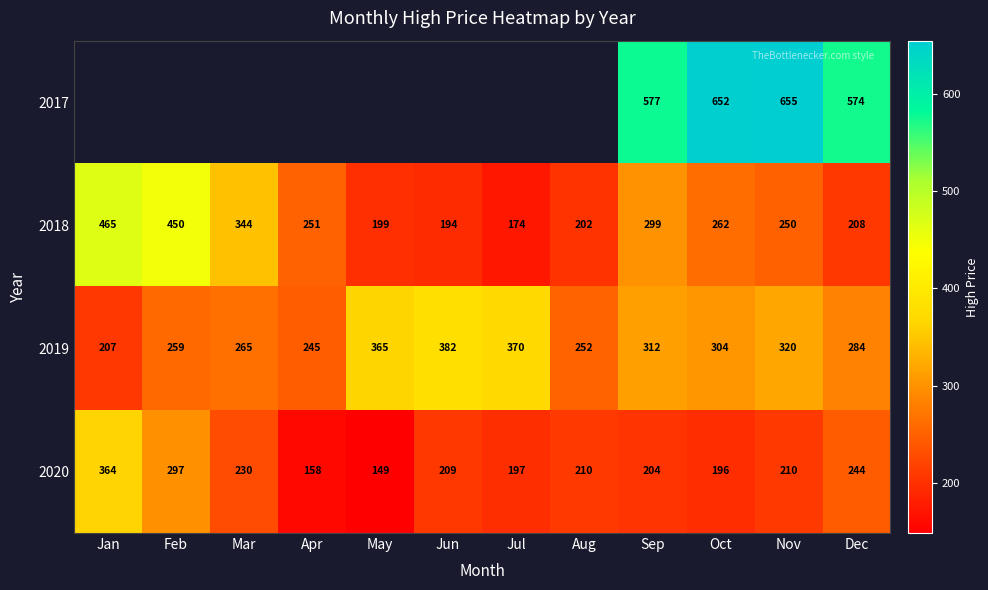

What is the minimum value shown in the chart?

148.6